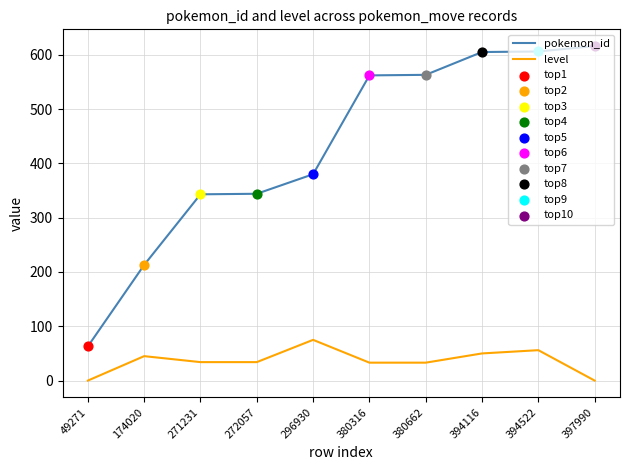

The level series shows 54 at 380662. True or false?

False